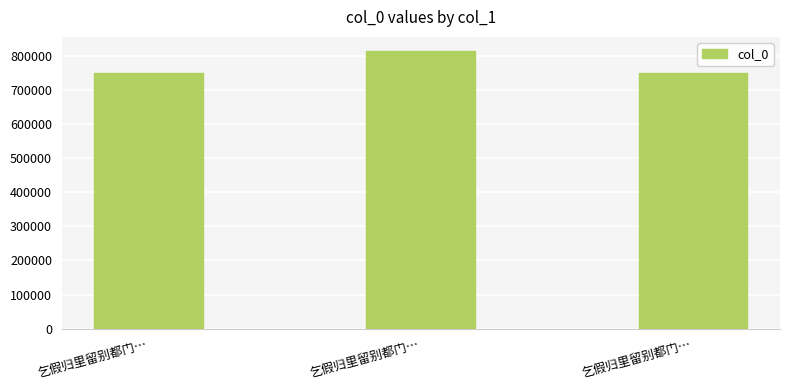

What is the difference between the second highest and minimum values?

1